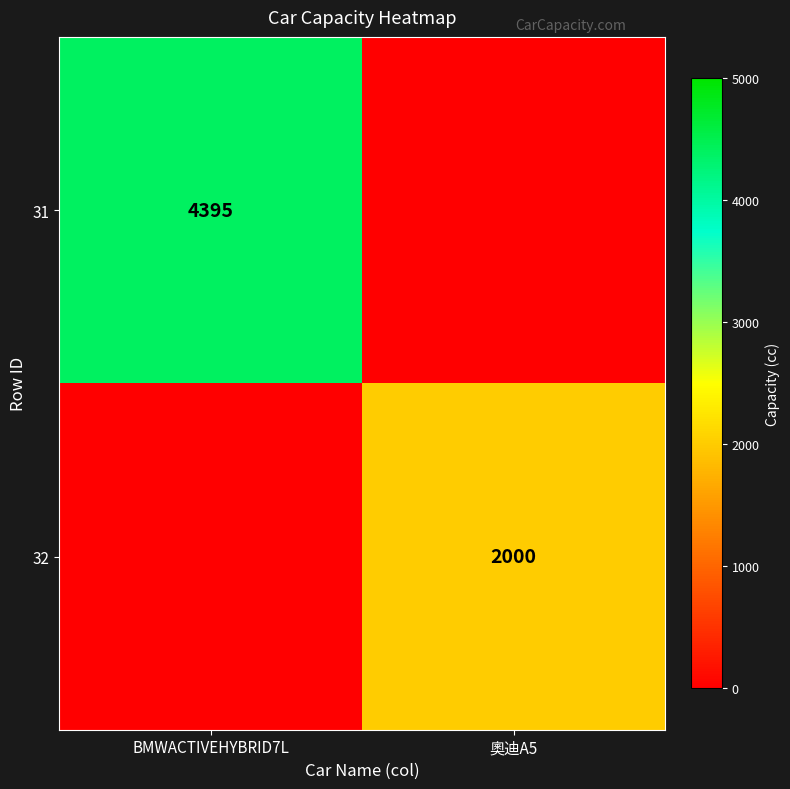

Is it true that 32 equals 2000 at 奧迪A5?

True